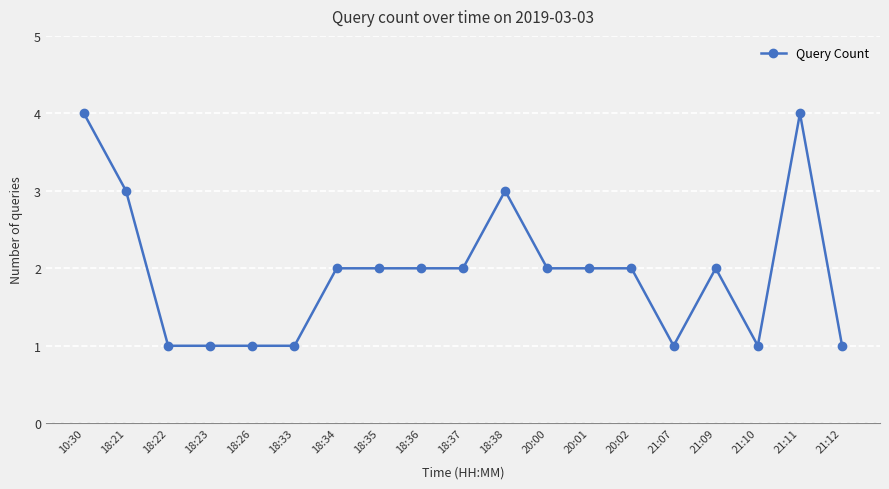

True or false: there are more than 2 points higher than both neighbors.

True